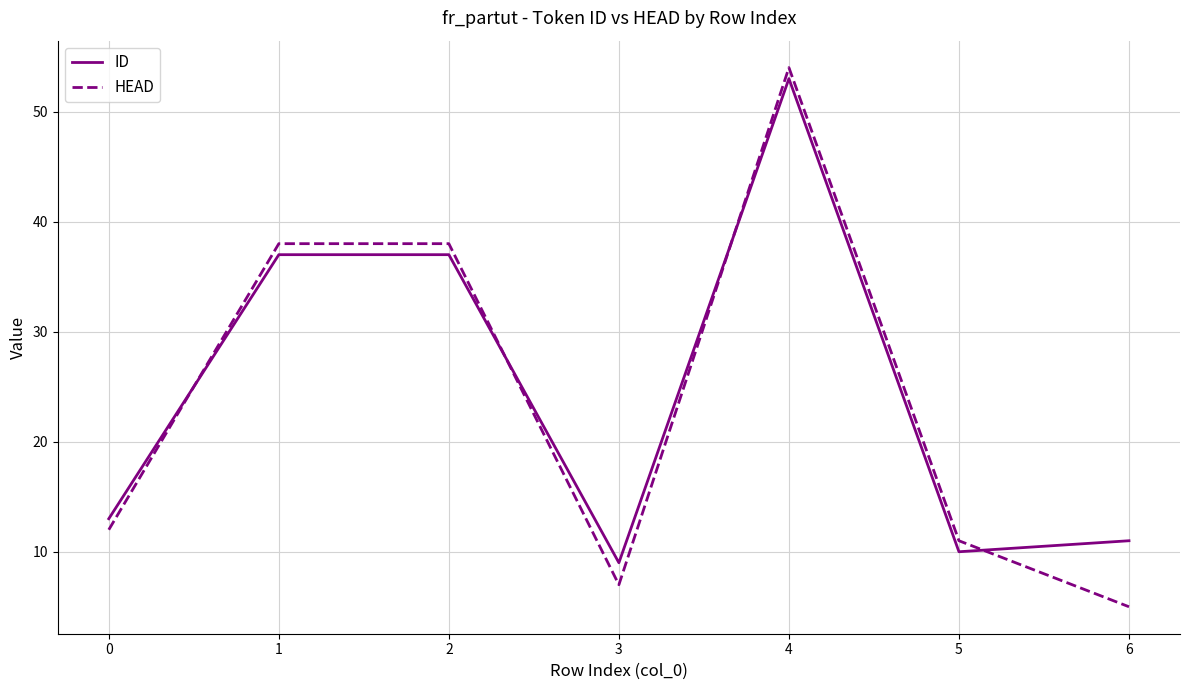

List the series in order of their overall mean, lowest first.

HEAD, ID